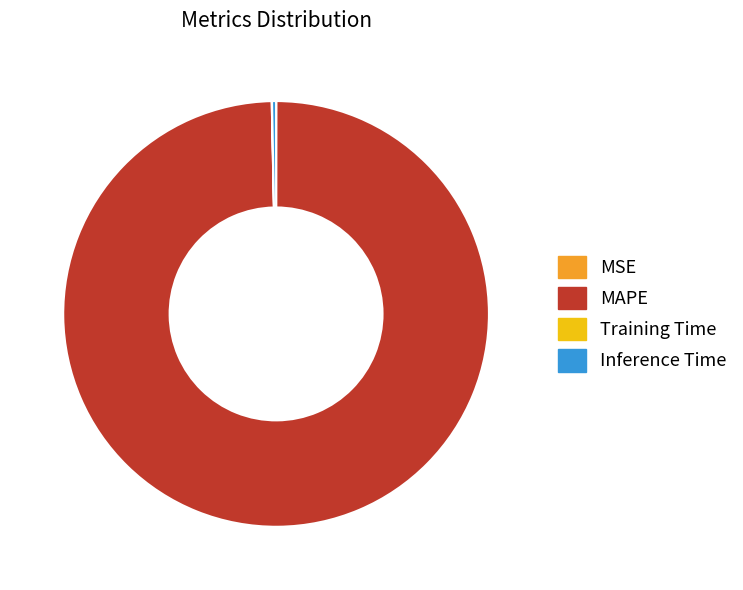

What is the largest slice in the pie chart?

MAPE